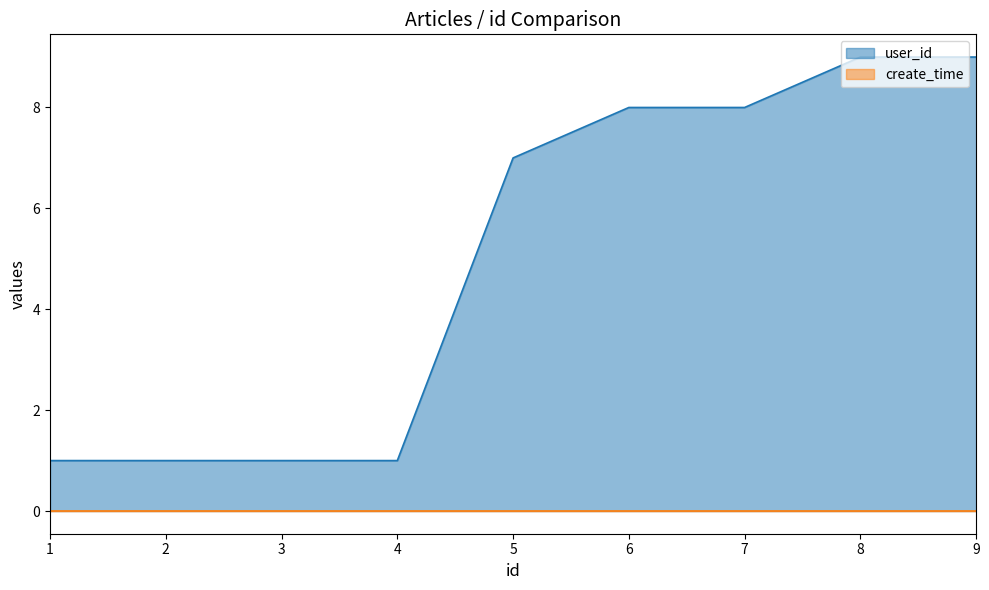

Approximately how many times larger is the value at 4 compared to 2?

1.0